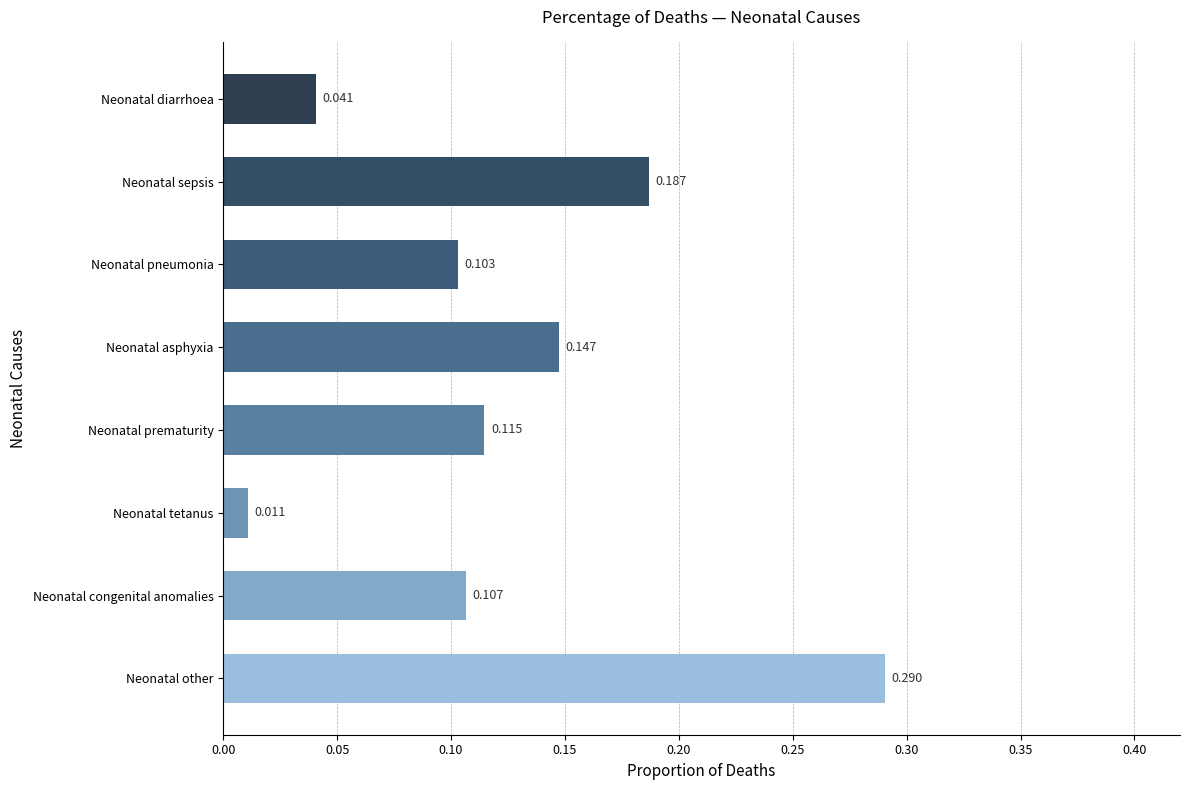

List the labels in order of value, smallest first.

Neonatal tetanus, Neonatal diarrhoea, Neonatal pneumonia, Neonatal congenital anomalies, Neonatal prematurity, Neonatal asphyxia, Neonatal sepsis, Neonatal other